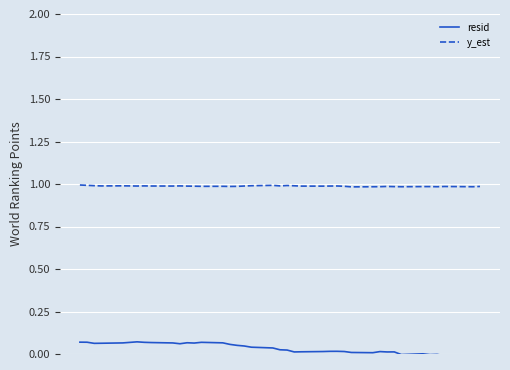

True or false: y_est and resid cross at least once.

False